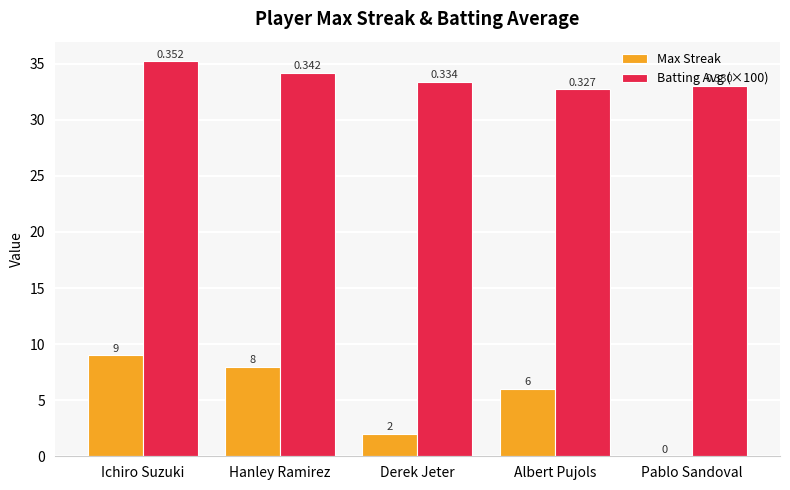

Which category has the highest value in the Max Streak series?

Ichiro Suzuki